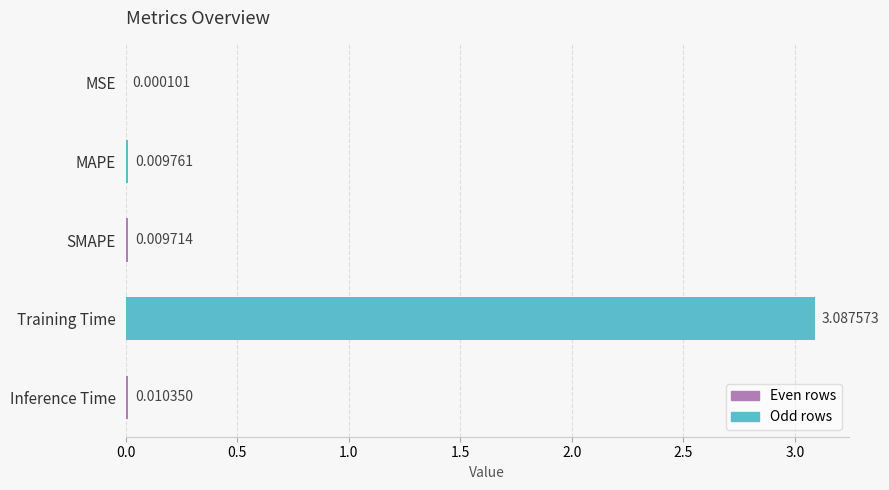

At which category does the chart reach its peak across all series?

Training Time